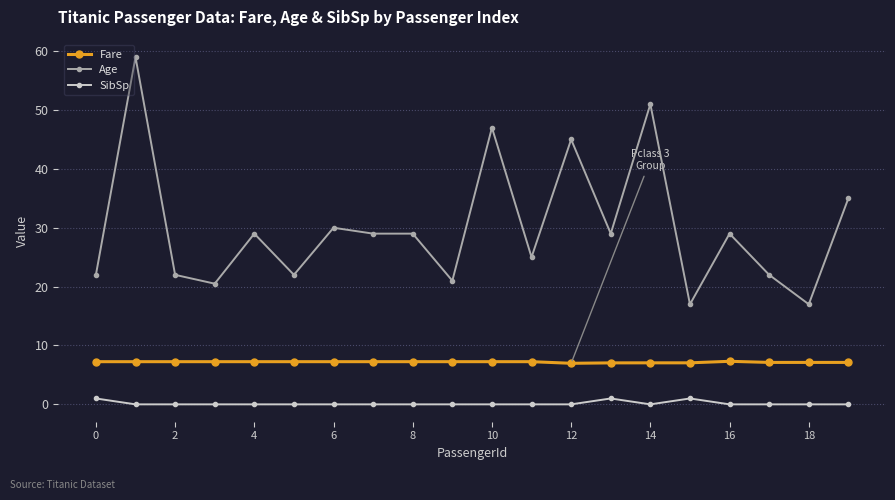

Which series has the largest range (max minus min)?

Age